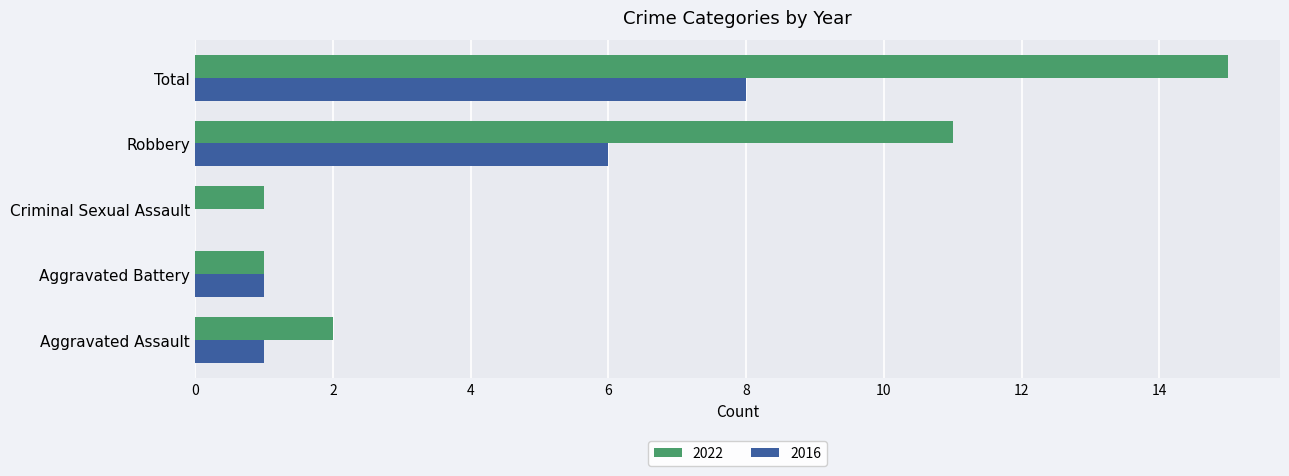

Which series changed the most between Aggravated Assault and Aggravated Battery?

2022